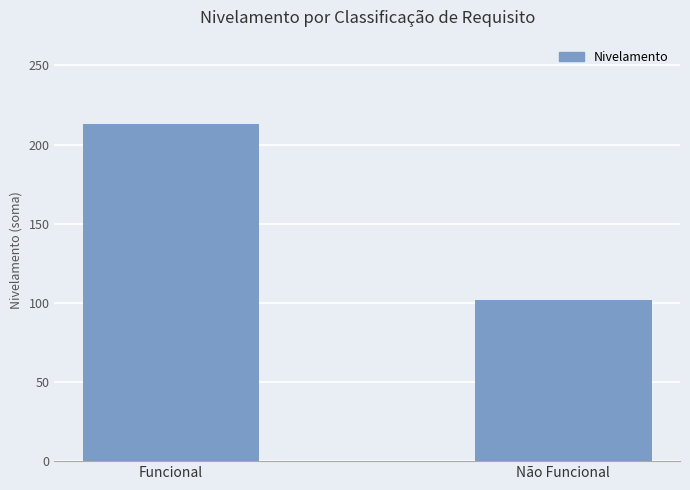

What is the label of the 1st bar from the right?

Não Funcional